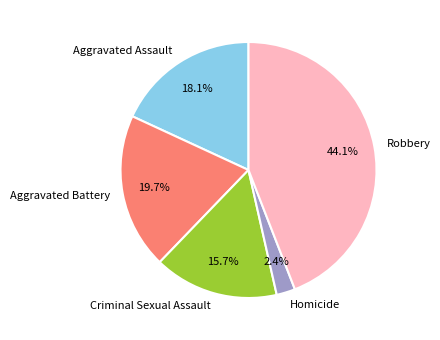

To the nearest percent, what is the average slice percentage?

20%